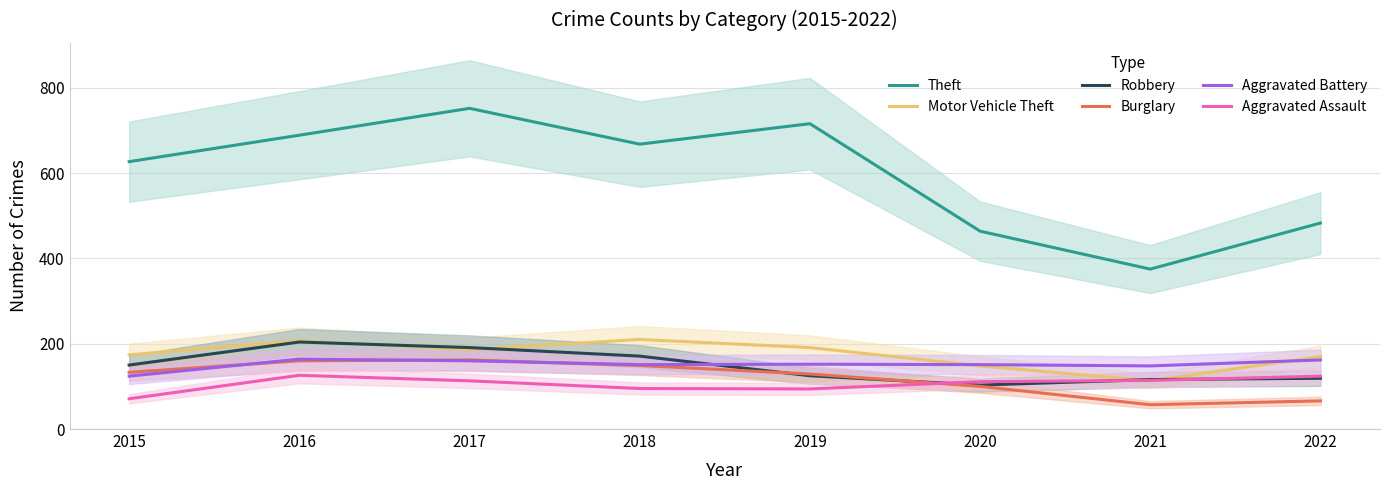

What is the value of the Aggravated Battery point at the 8th from the left?

162